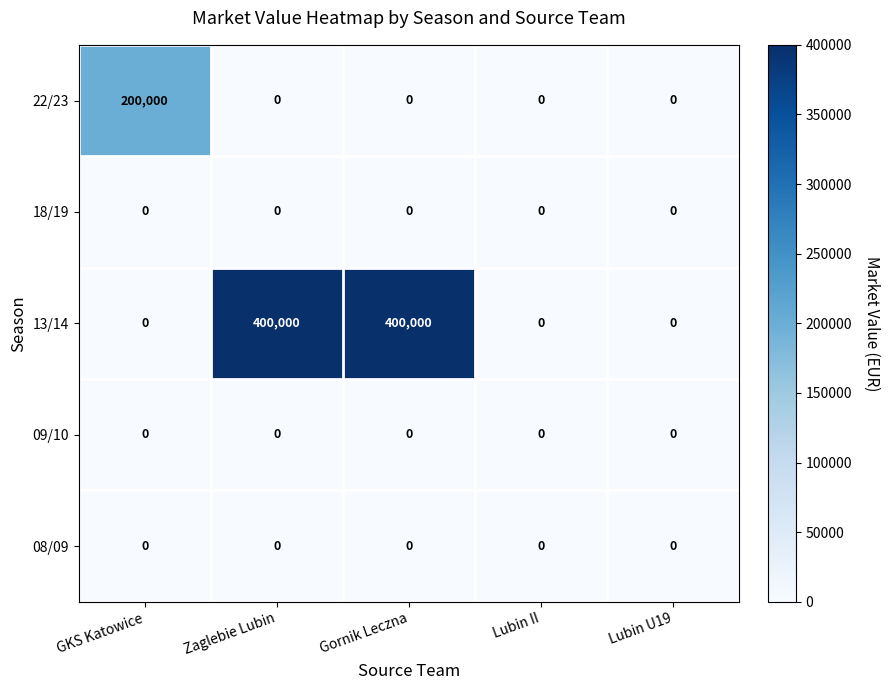

What is the sum of all 22/23 values?

200000